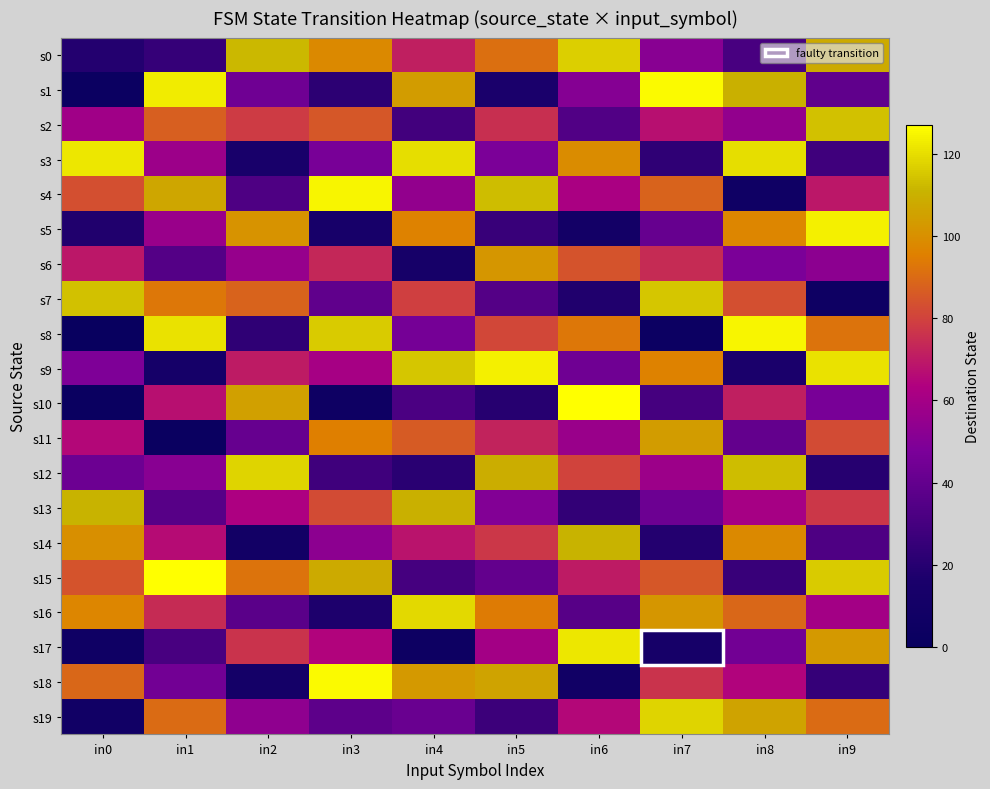

What is the greatest value displayed?

127